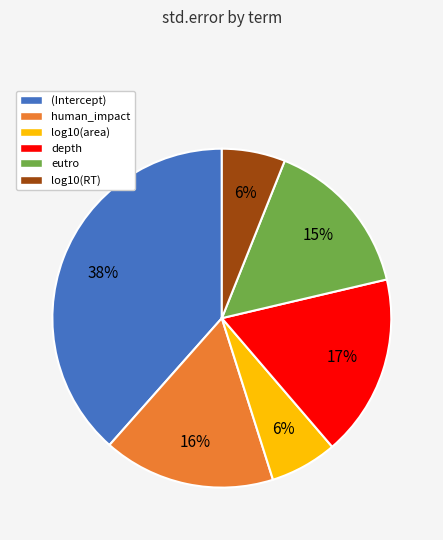

Which category has the biggest portion of the pie?

(Intercept)